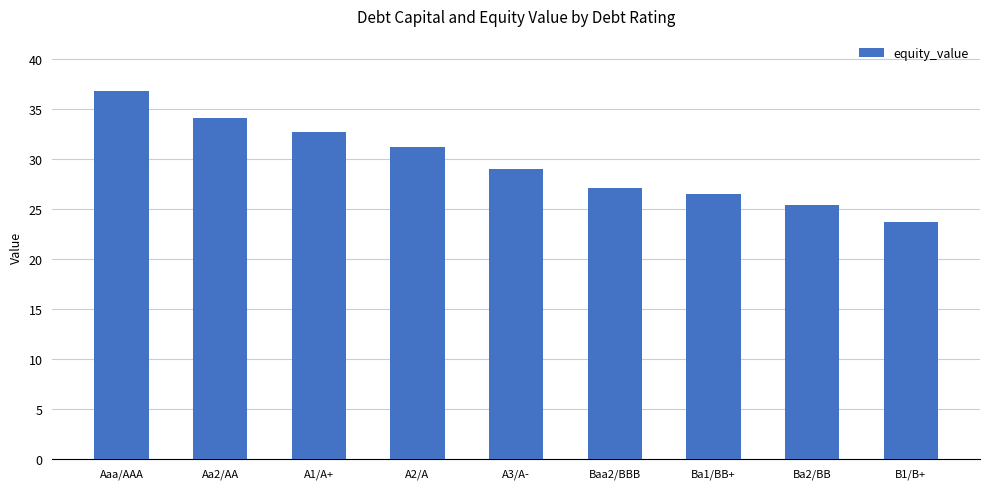

What is the difference between the values at Ba1/BB+ and Ba2/BB?

1.1